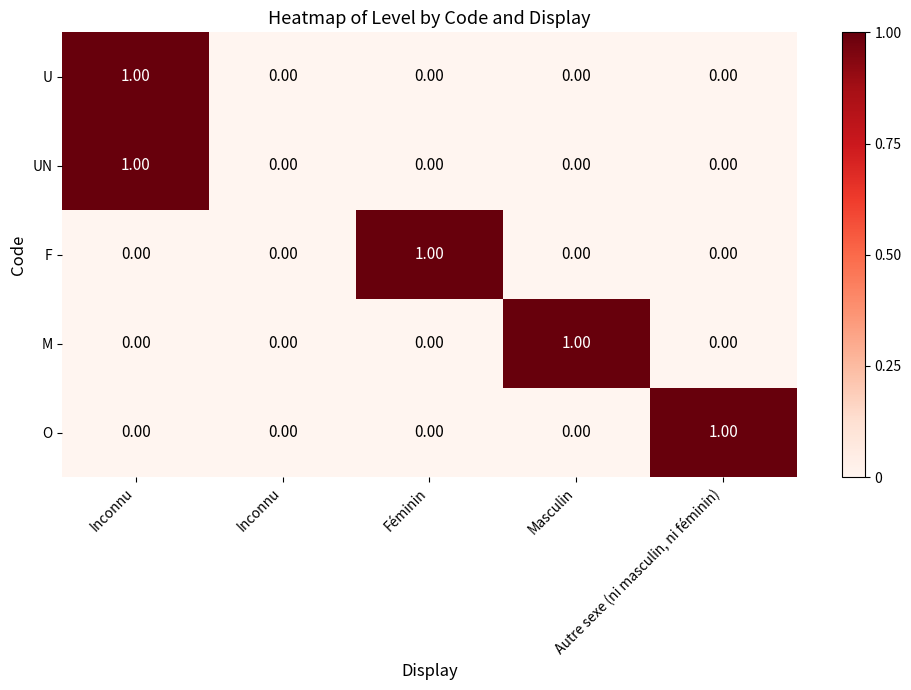

What is the difference between the maximum and minimum values in the U series?

1